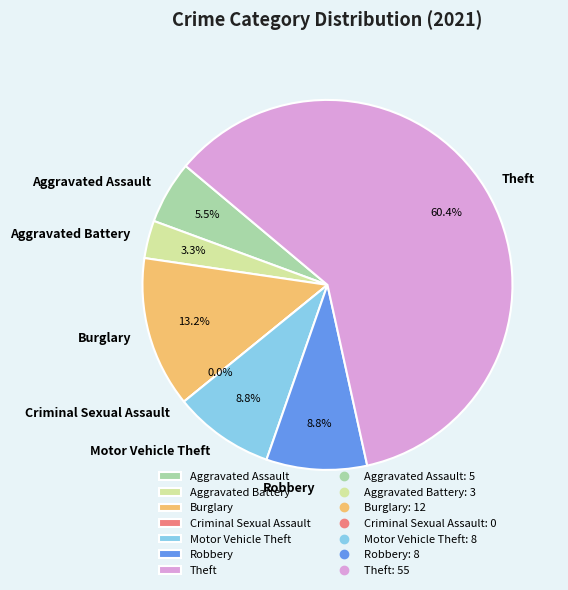

To the nearest percent, what is the difference between the Aggravated Assault and Motor Vehicle Theft slice percentages?

3%